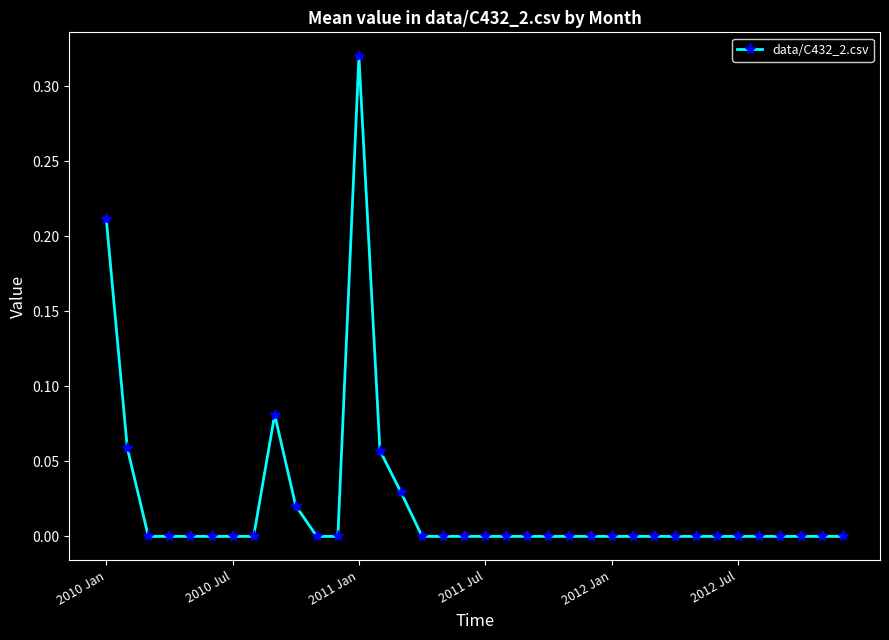

True or false: the data has more than 0 interior local peaks.

True